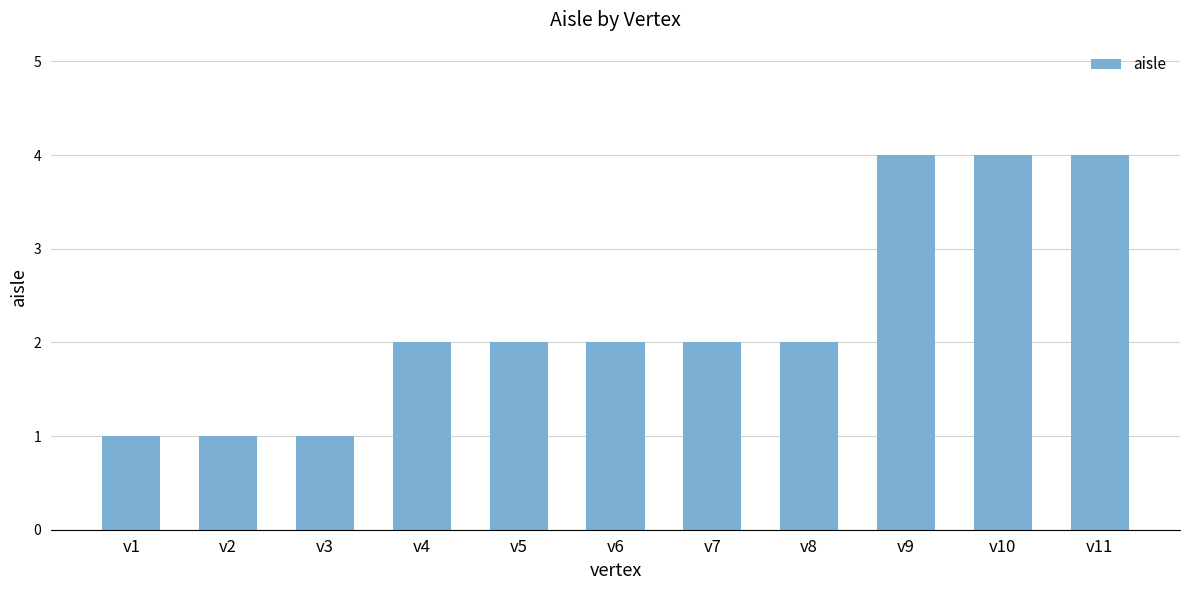

What is the value of the 5th bar from the left?

2